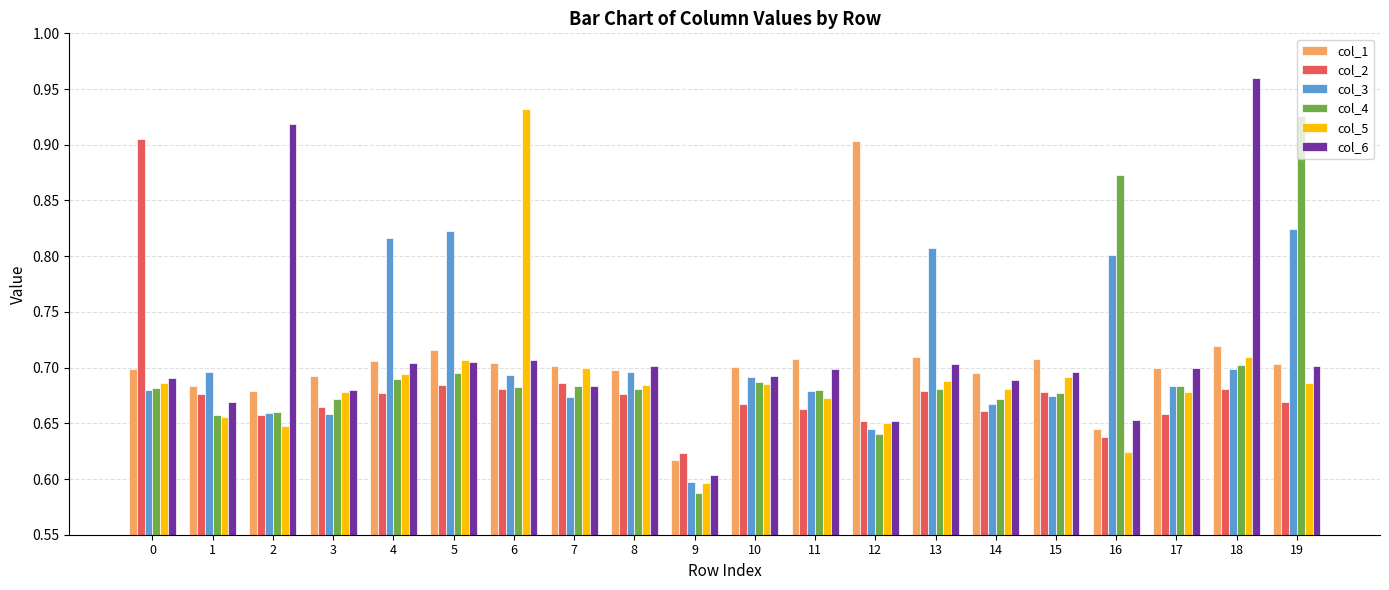

Where is col_3 nearest to the value 0?

9